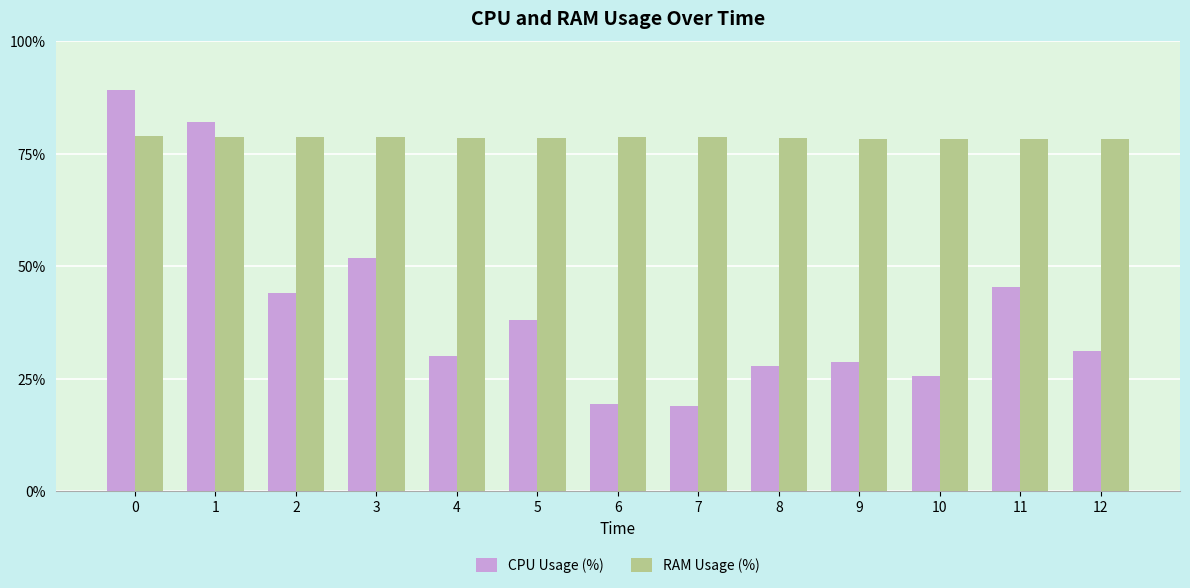

What is the minimum value for CPU Usage (%)?

19.0